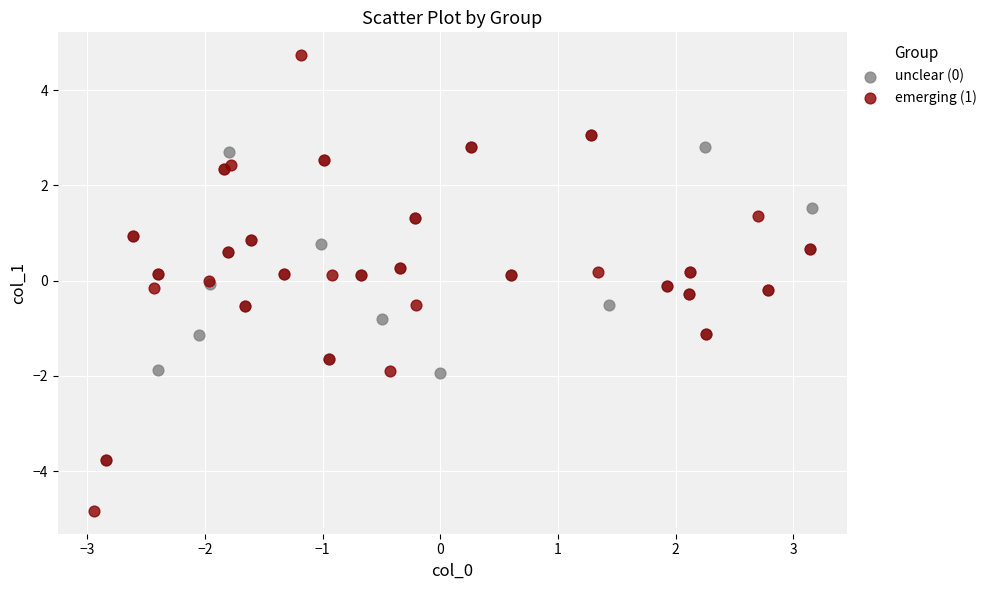

Which series contains the highest Y value?

emerging (1)